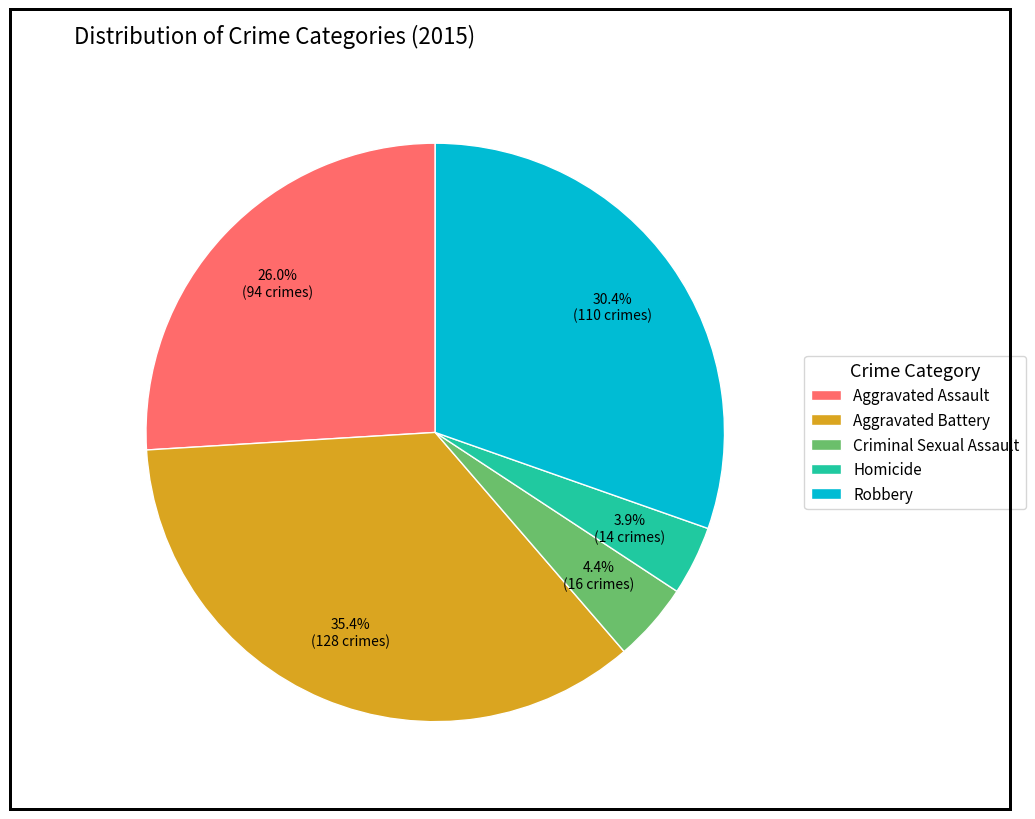

What percentage is the Aggravated Battery slice, to the nearest percent?

35%